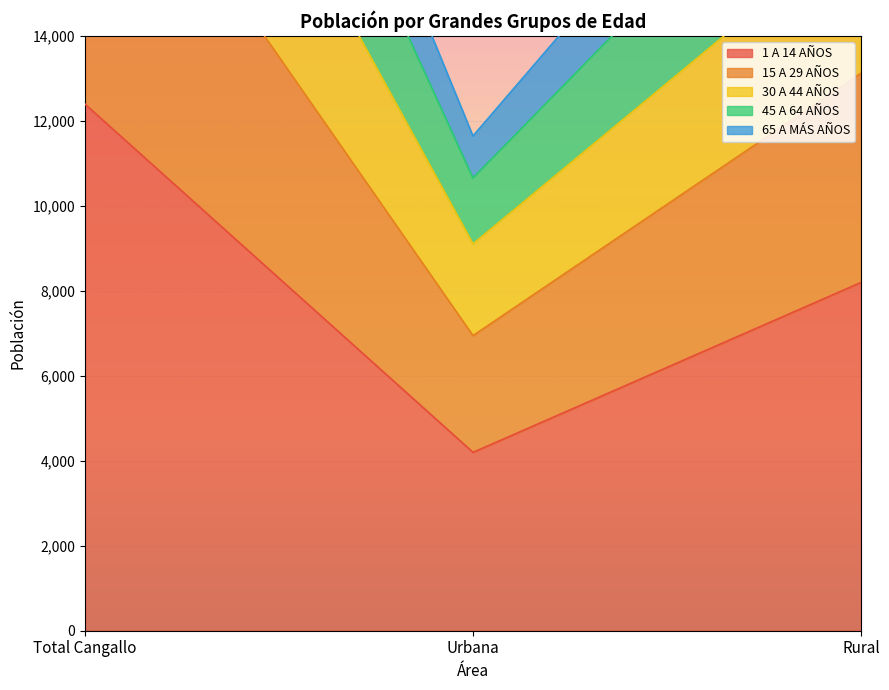

What is the average value of the 15 A 29 AÑOS series?

17190